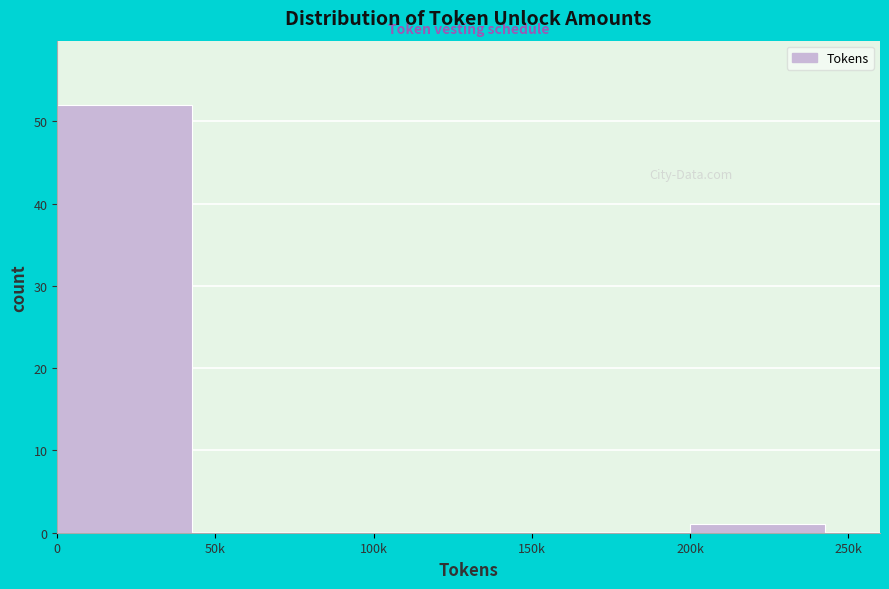

Reading left to right, extract all data points from this chart.

0=52	50k=0	100k=0	150k=0	200k=1